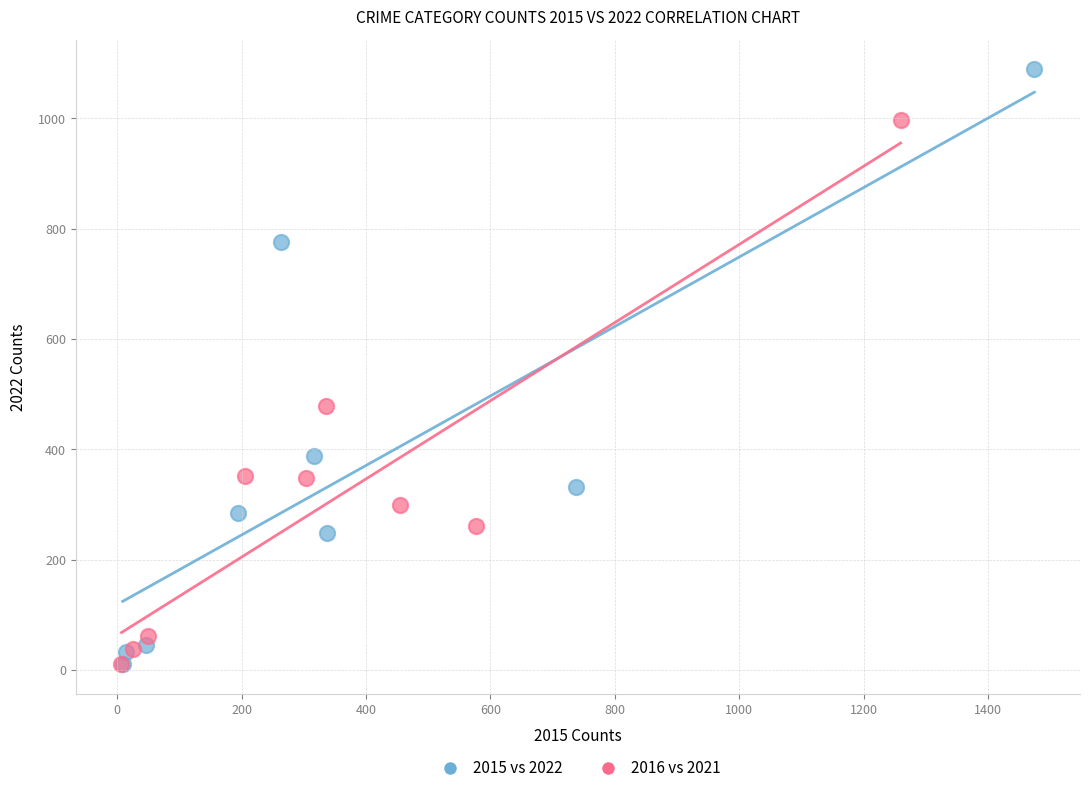

Which series contains the highest Y value?

2015 vs 2022